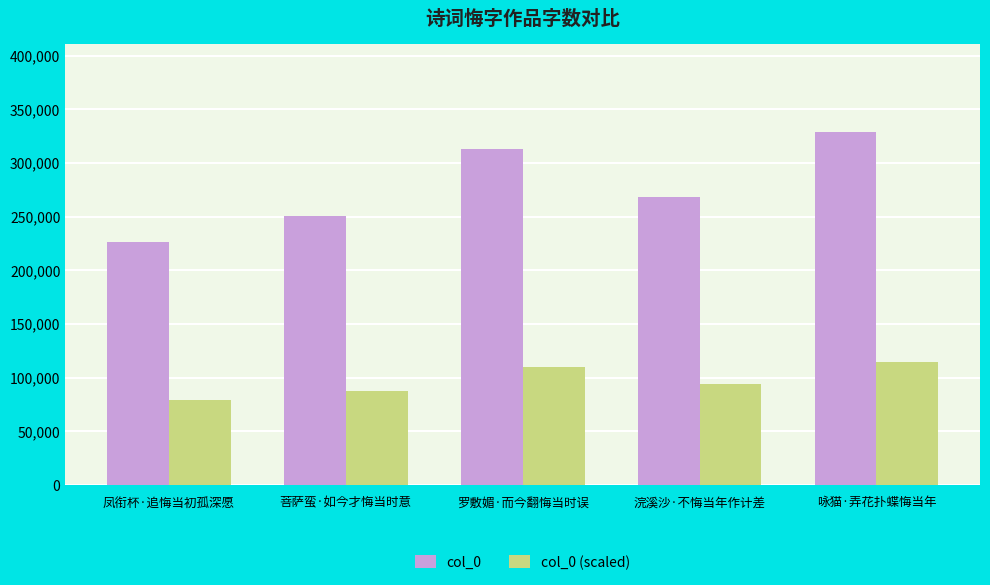

Where does the col_0 (scaled) series first go above 93822?

罗敷媚·而今翻悔当时误